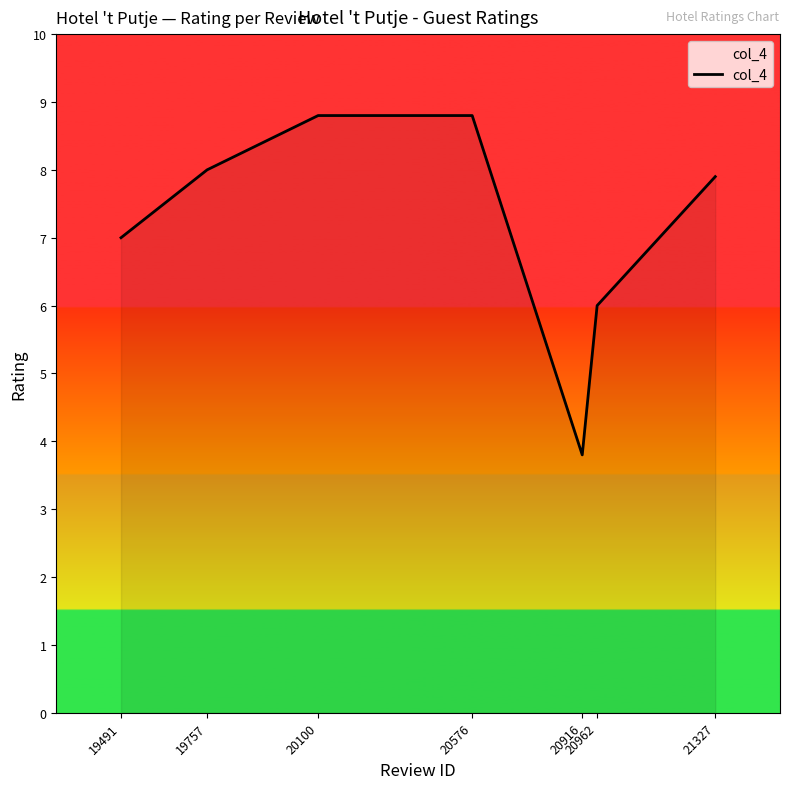

How many series are shown in this chart?

1